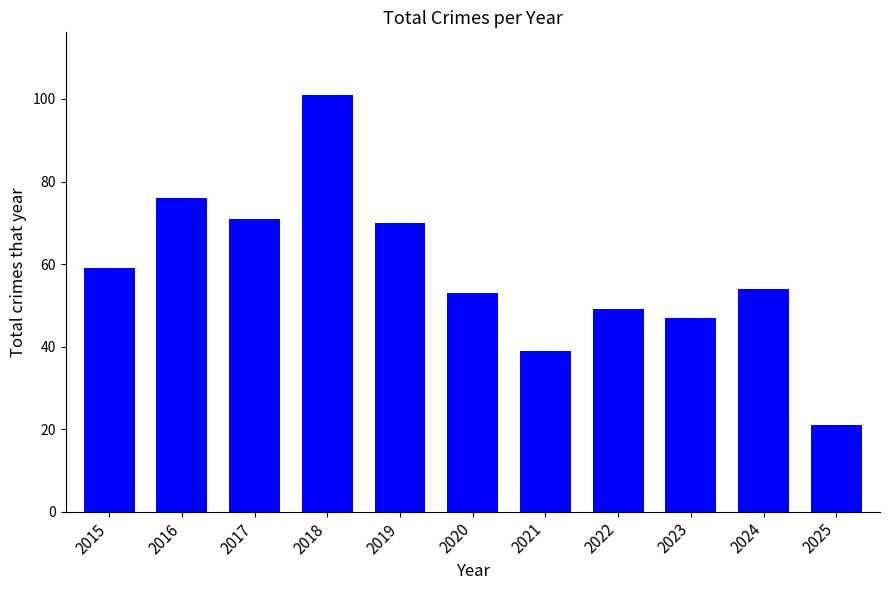

Approximately how many times larger is the value at 2022 compared to 2025?

2.3